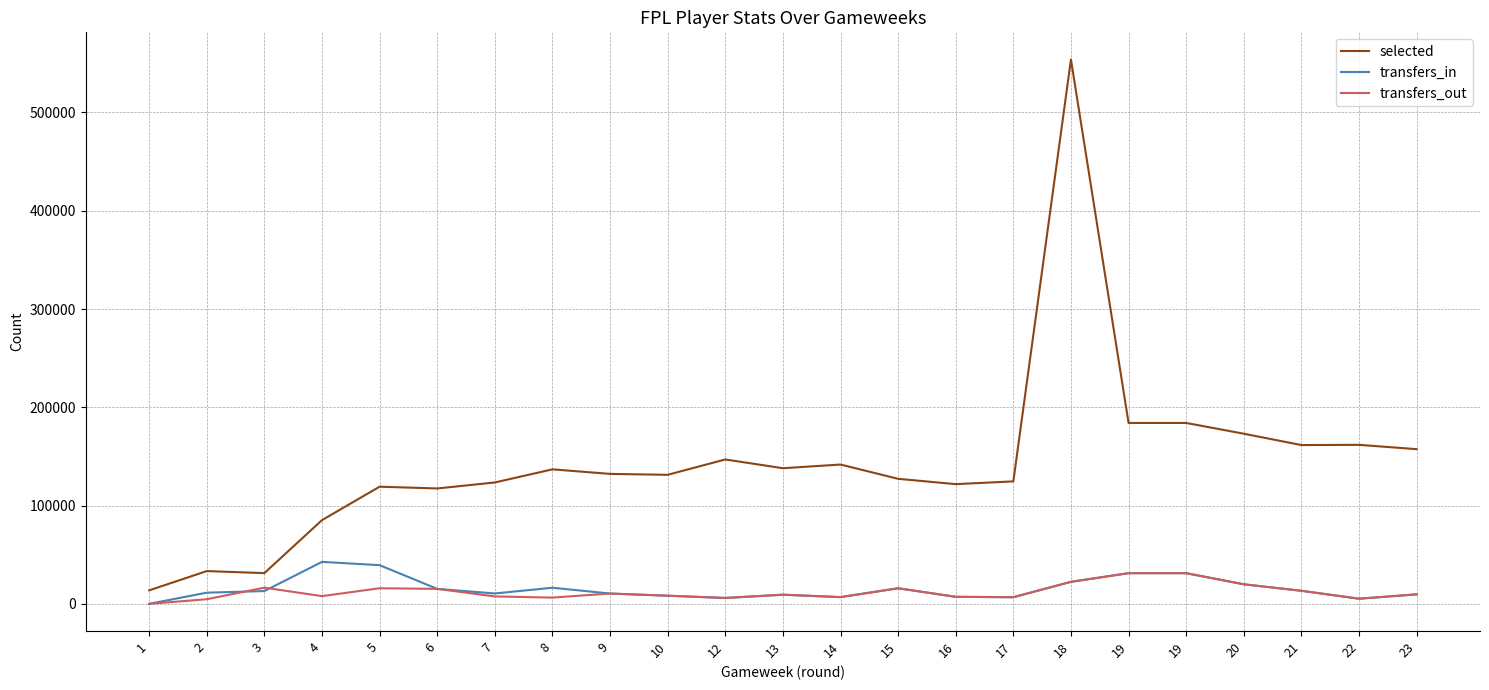

Is this an area chart (filled region under the line)?

No